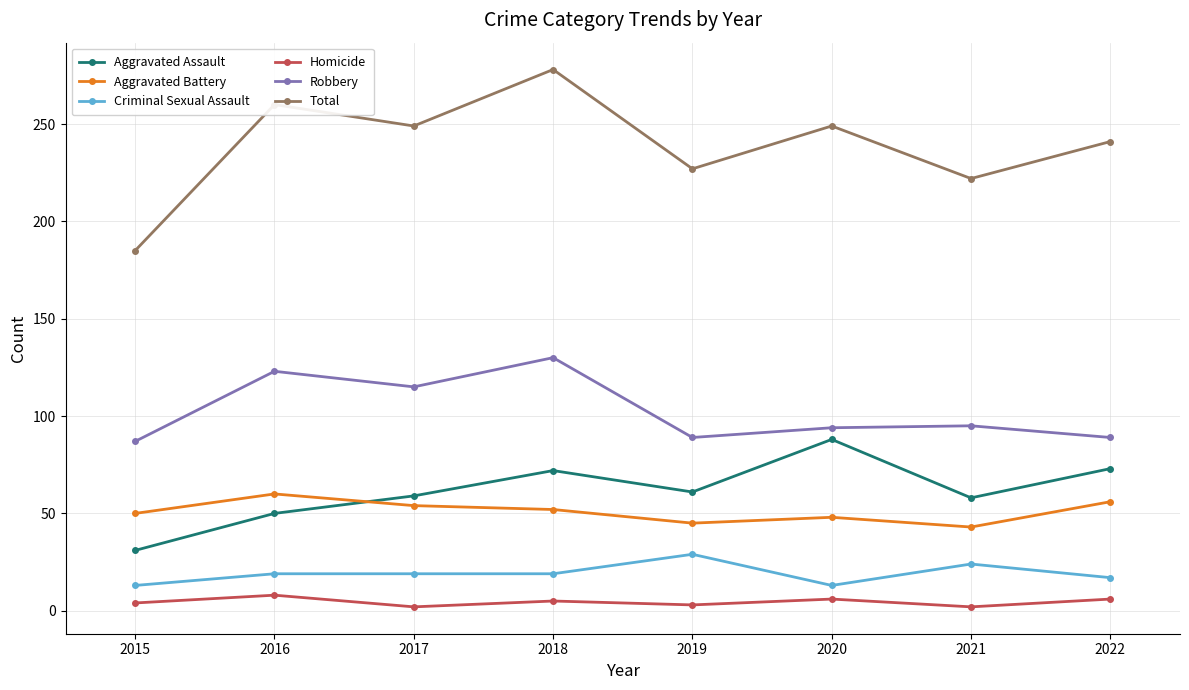

Which series has the widest spread of values?

Total